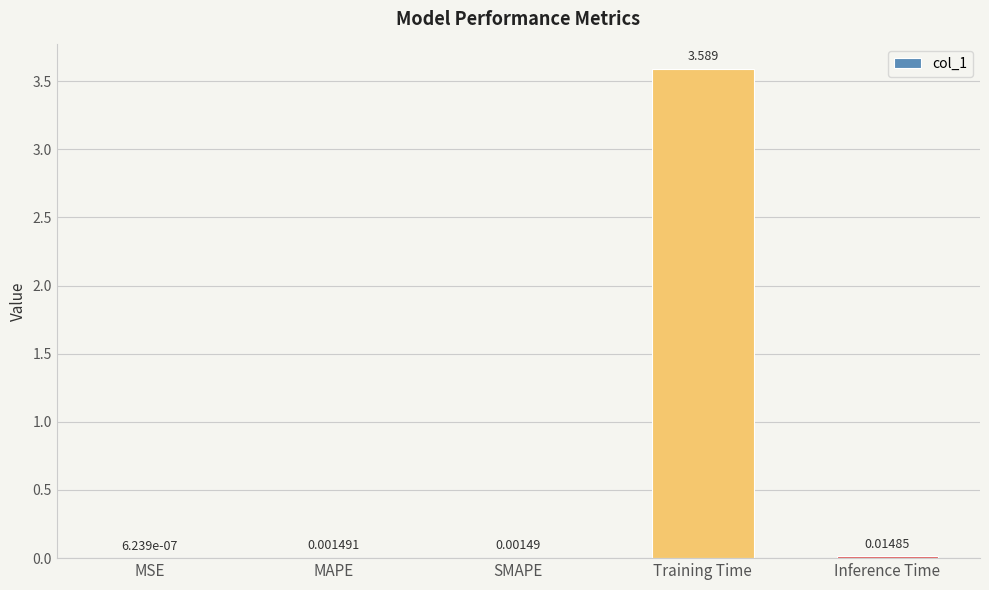

Which category has the highest value across all series?

Training Time